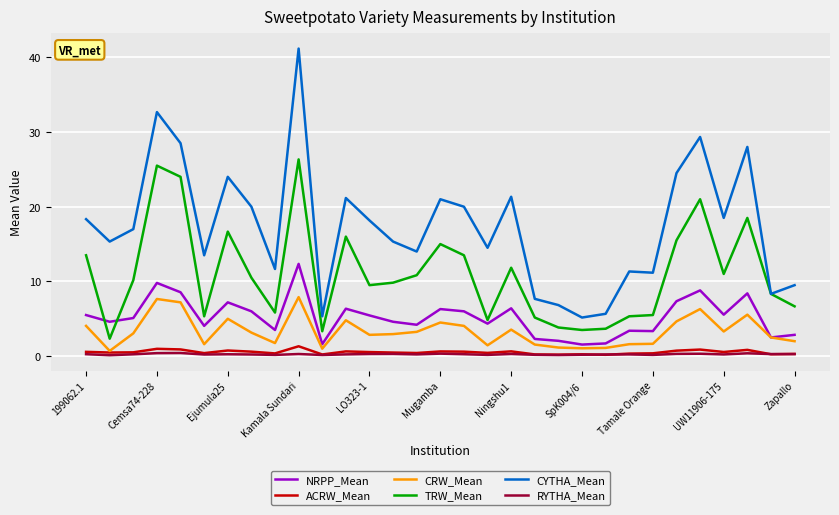

What is the maximum value shown in the chart?

41.2